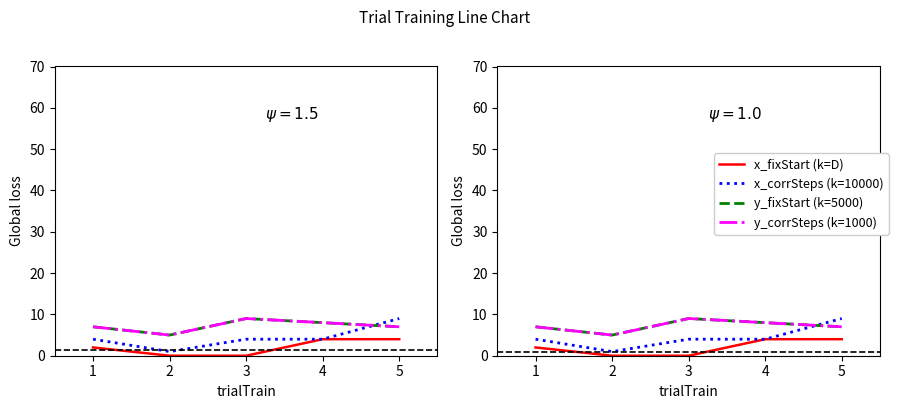

True or false: x_corrSteps (k=10000) and y_corrSteps (k=1000) intersect in this chart.

True